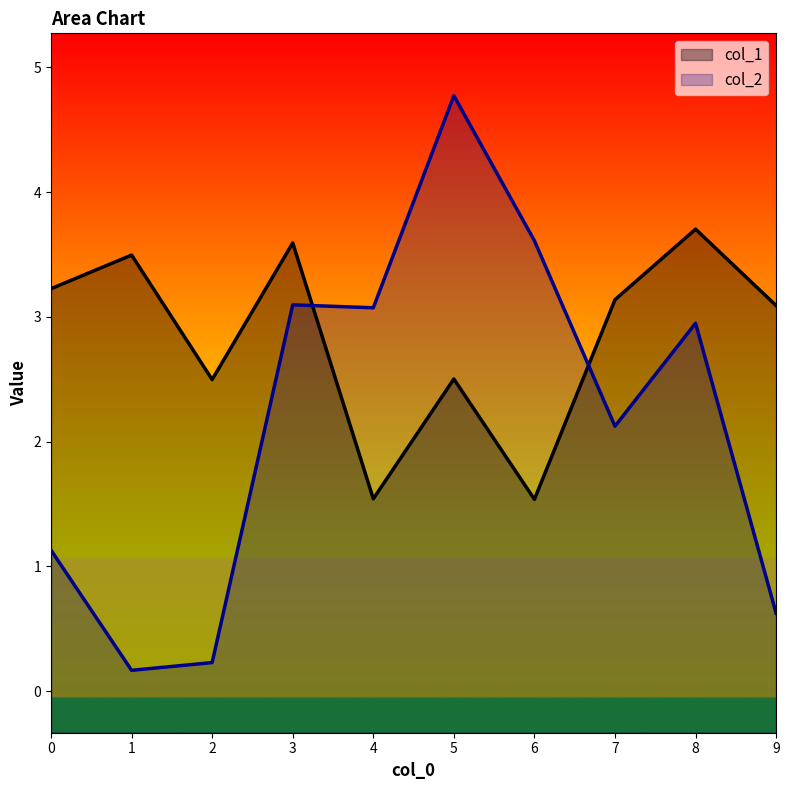

How many lines are shown in the chart?

2